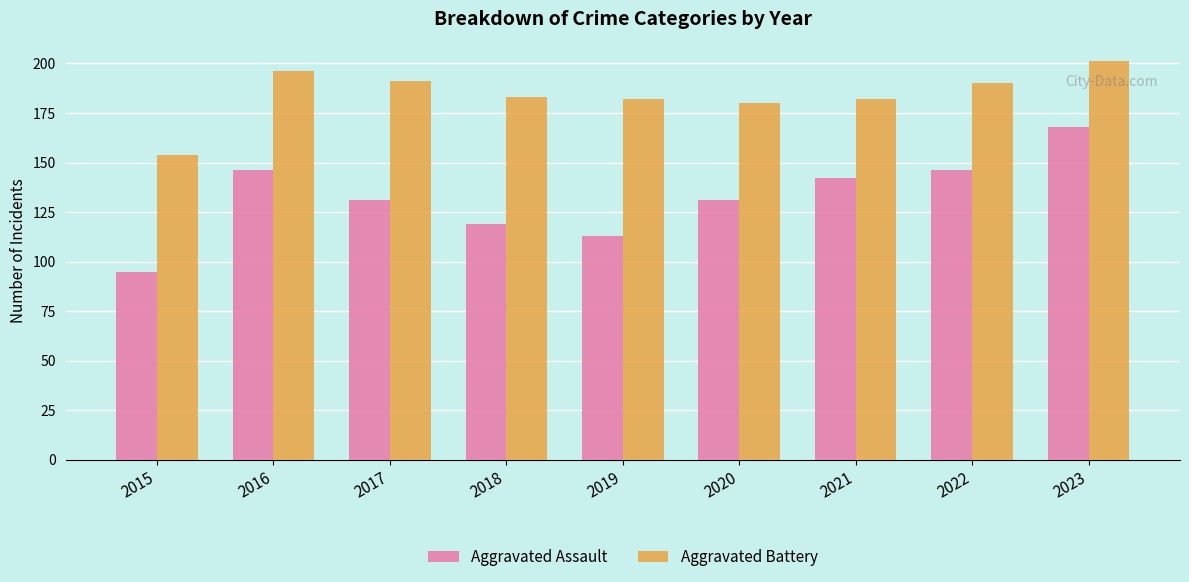

What is the difference between the maximum and minimum values in the Aggravated Assault series?

73